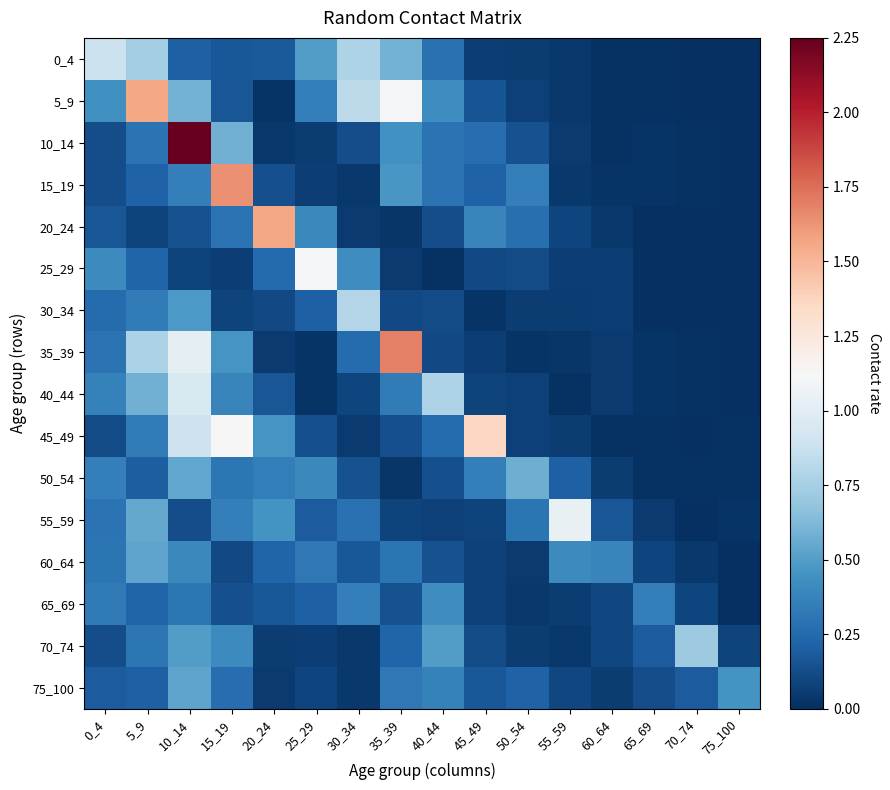

Rank the series at 70_74 from lowest to highest value.

25_29, 30_34, 20_24, 0_4, 5_9, 45_49, 55_59, 35_39, 40_44, 15_19, 50_54, 10_14, 60_64, 65_69, 75_100, 70_74